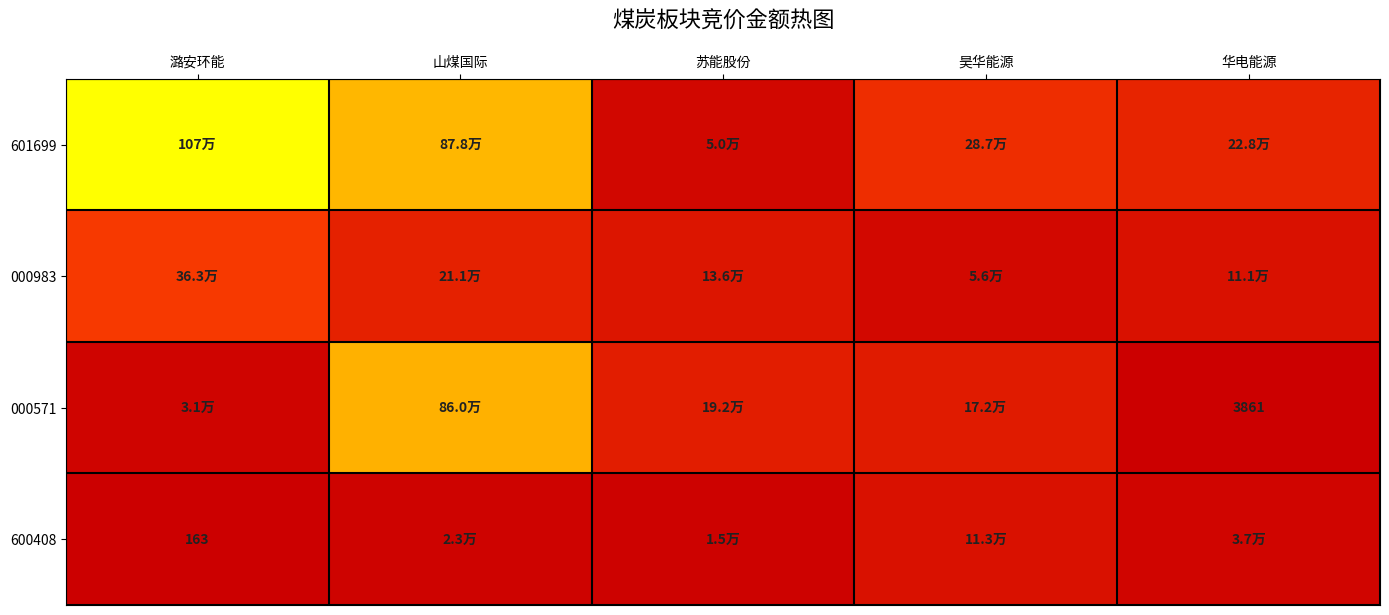

The value of 600408 at 潞安环能 is 163. True or false?

True